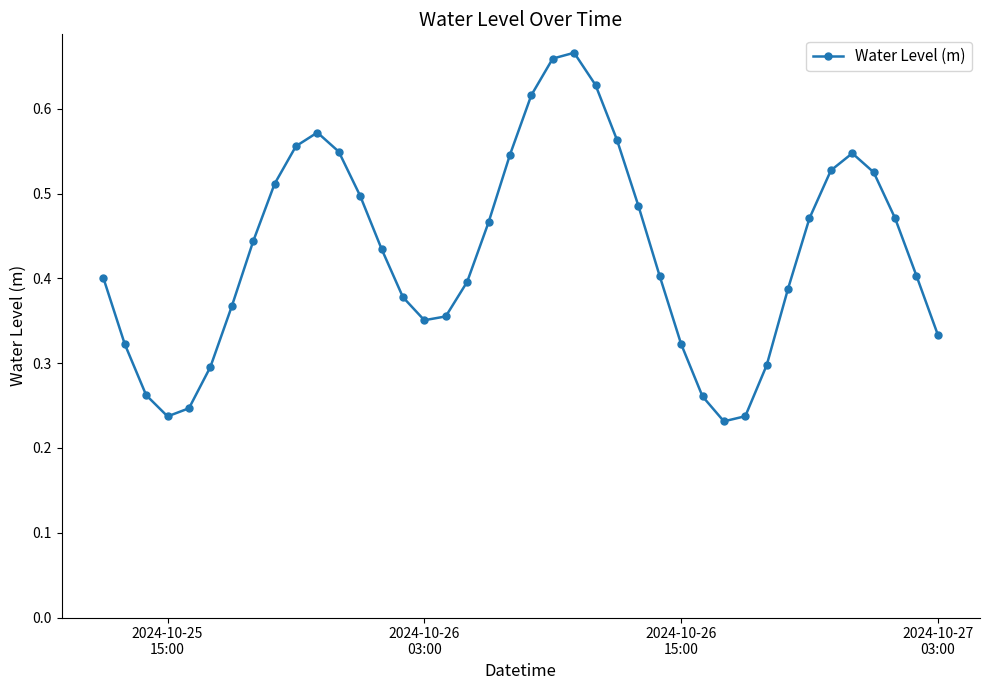

How many points are lower than both their immediate neighbors (excluding endpoints)?

3